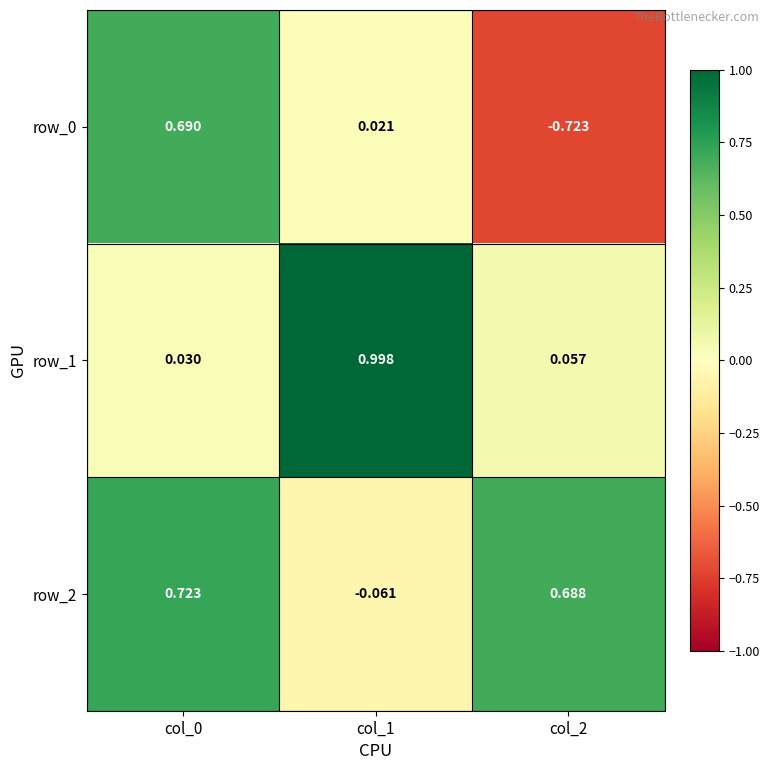

Is the value of row_2 at col_0 greater than the value of row_1 at col_1?

No